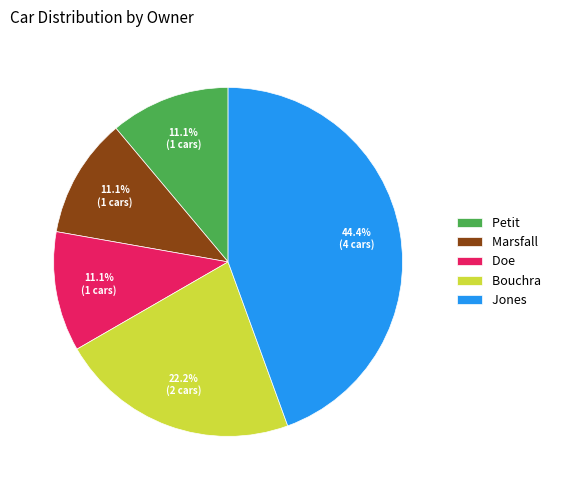

Which category has the biggest portion of the pie?

Jones